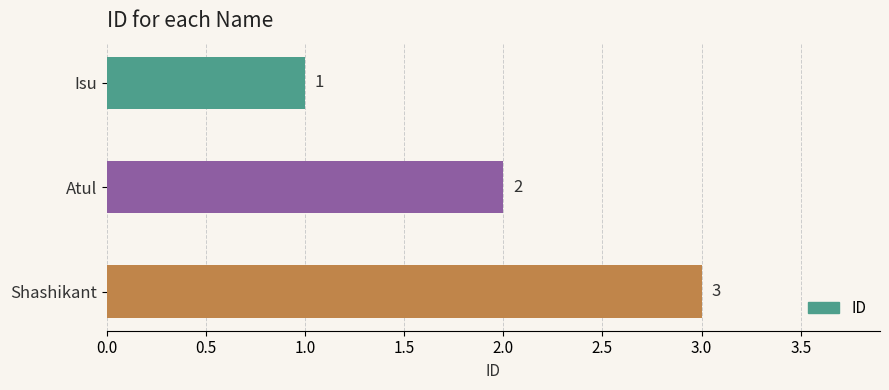

The chart shows a value of 2 at Shashikant. True or false?

False